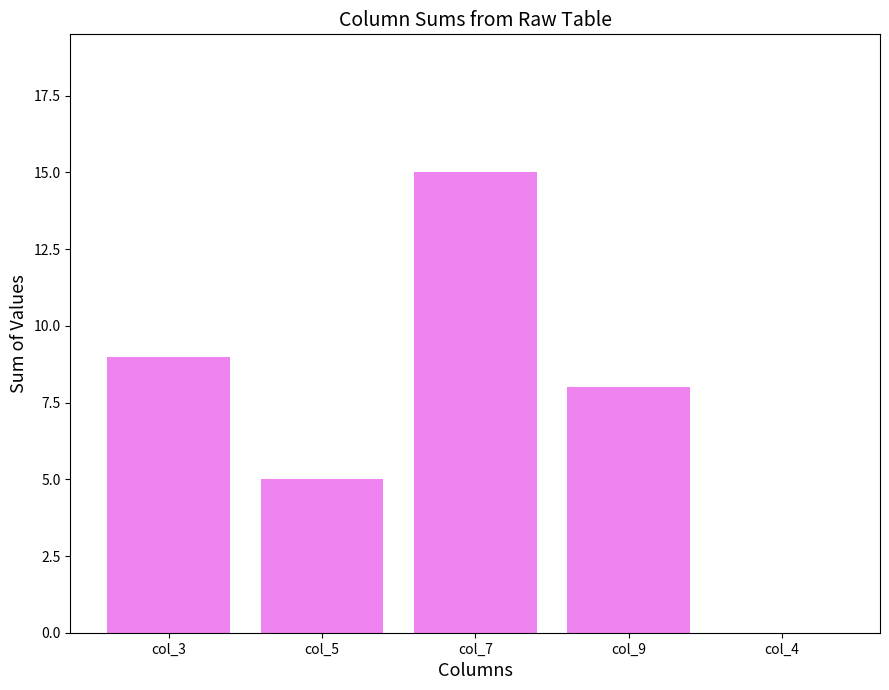

What is the change in value from col_3 to col_5?

-4